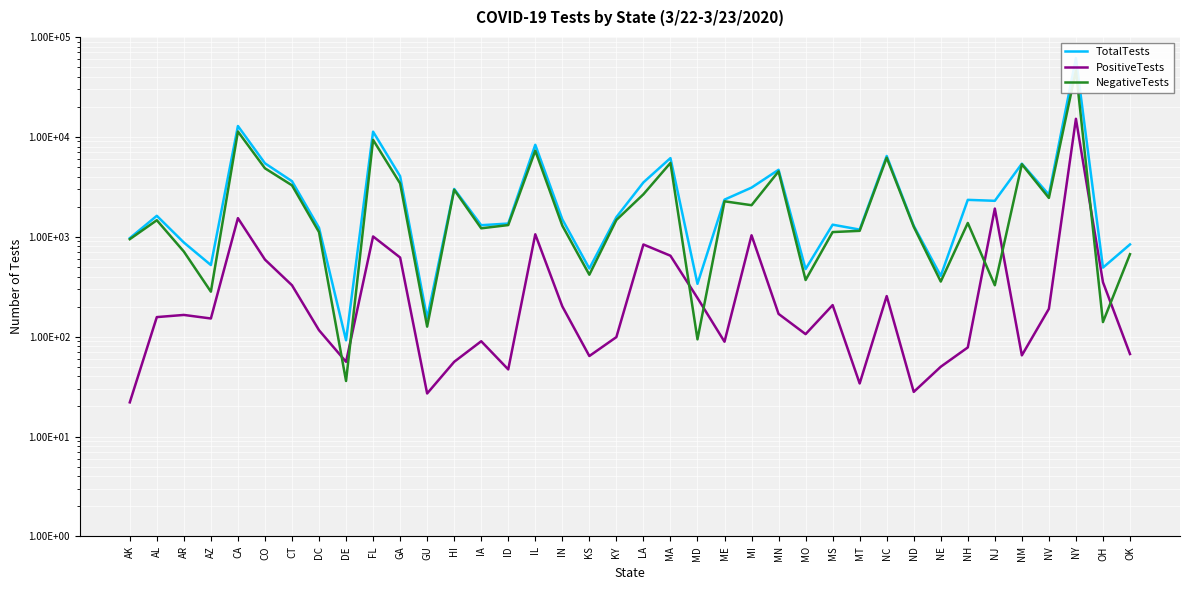

Where is TotalTests nearest to the value 30746?

CA